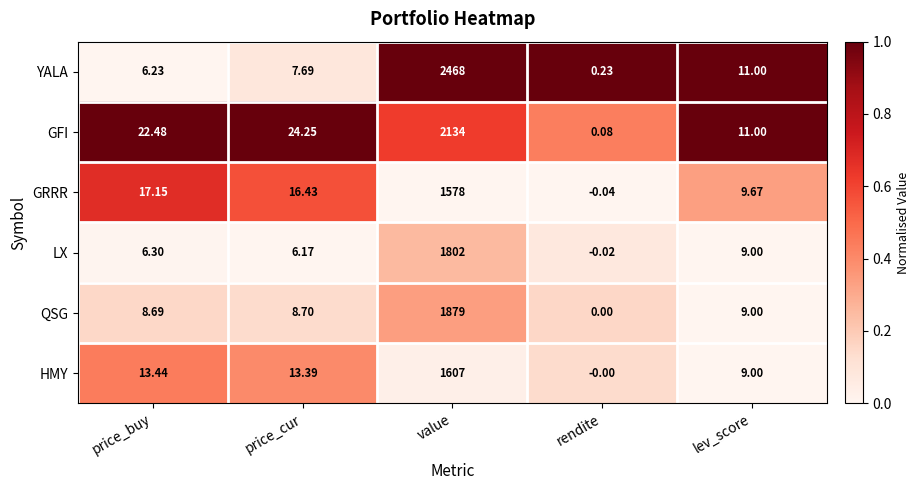

At which label does YALA first exceed 7?

price_cur